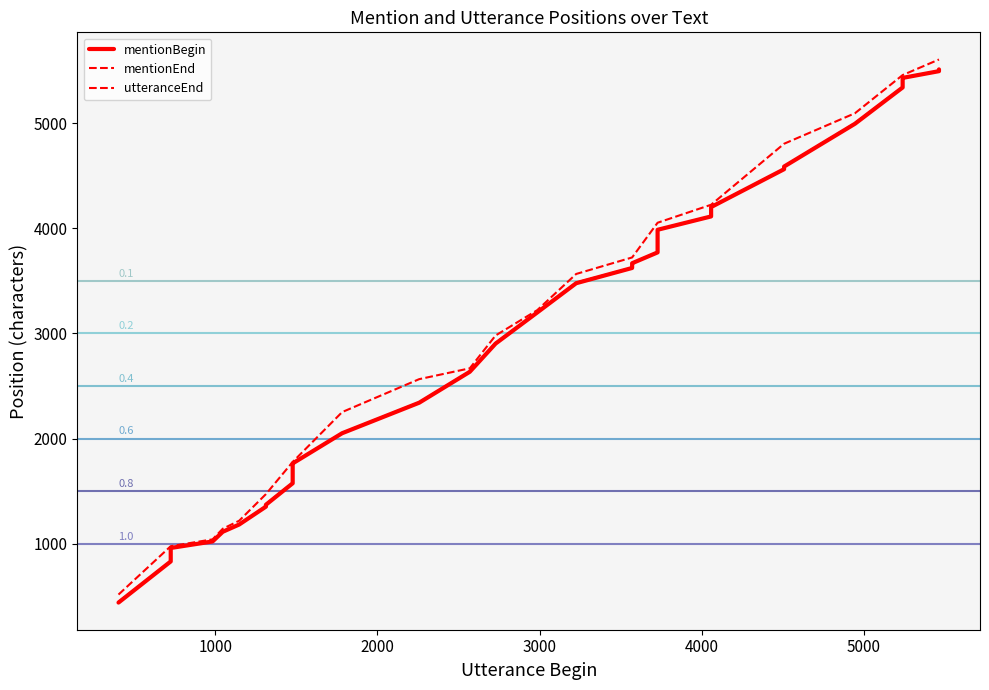

How many data points in mentionEnd are less than 3202?

20